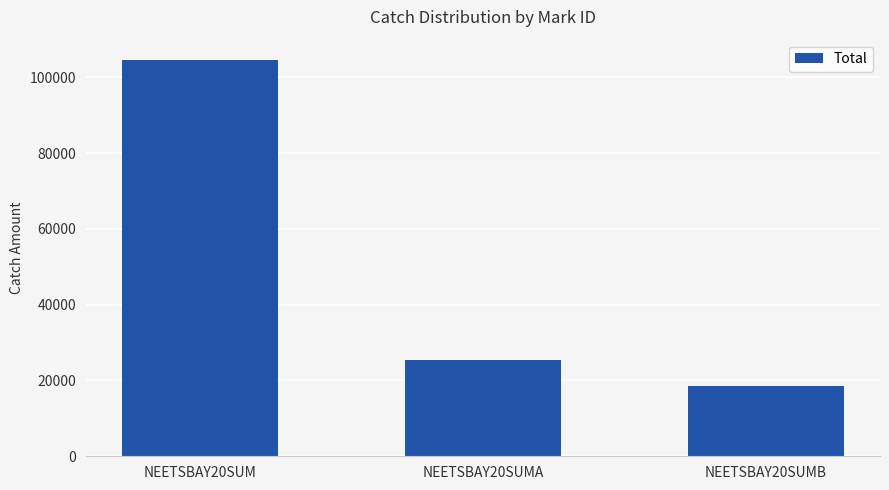

What is the change in value from NEETSBAY20SUM to NEETSBAY20SUMB?

-86247.3